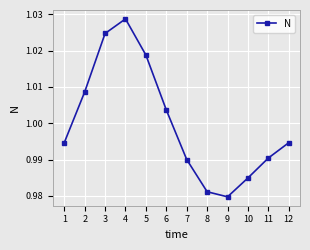

Between 5 and 12, which is larger?

5